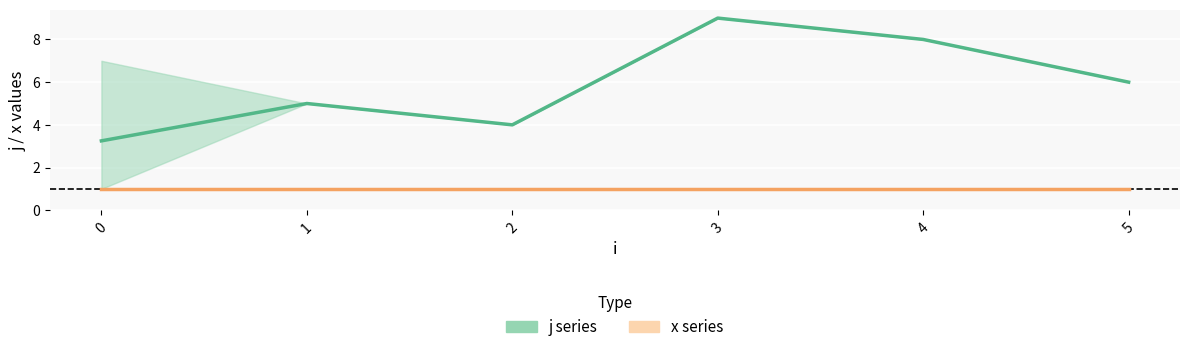

How many interior local peaks does the j series have?

2